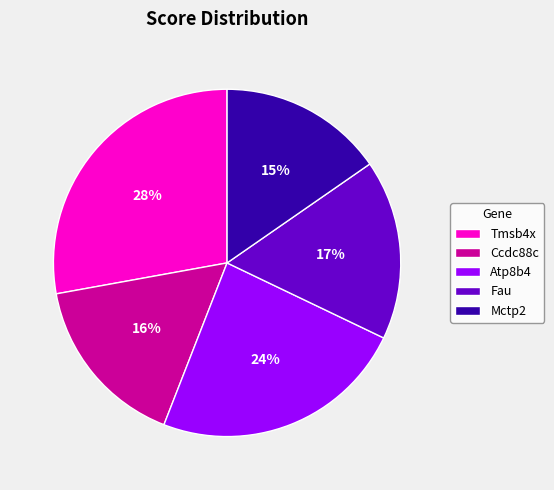

Which slice is the largest?

Tmsb4x